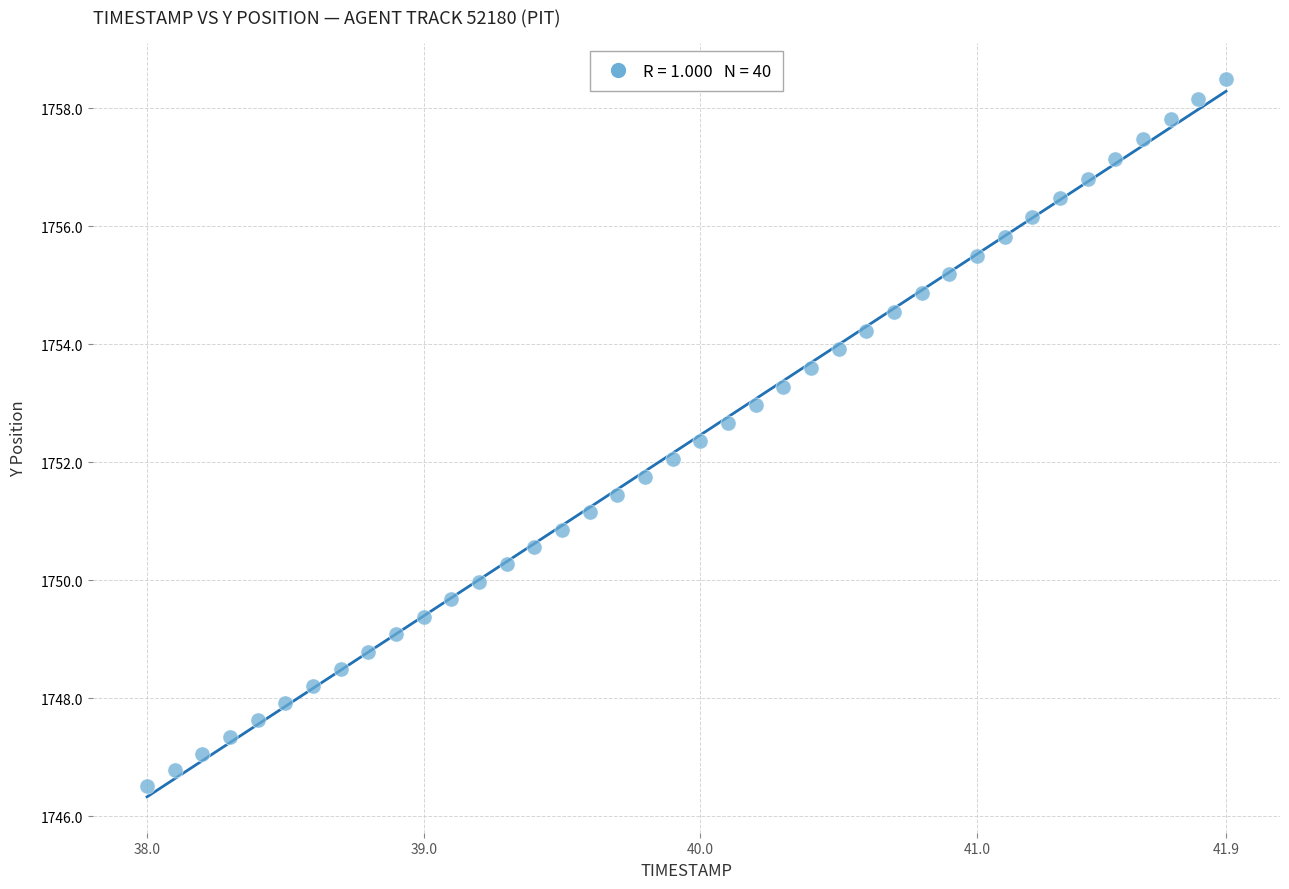

What is the range of X values (max minus min)?

3.9